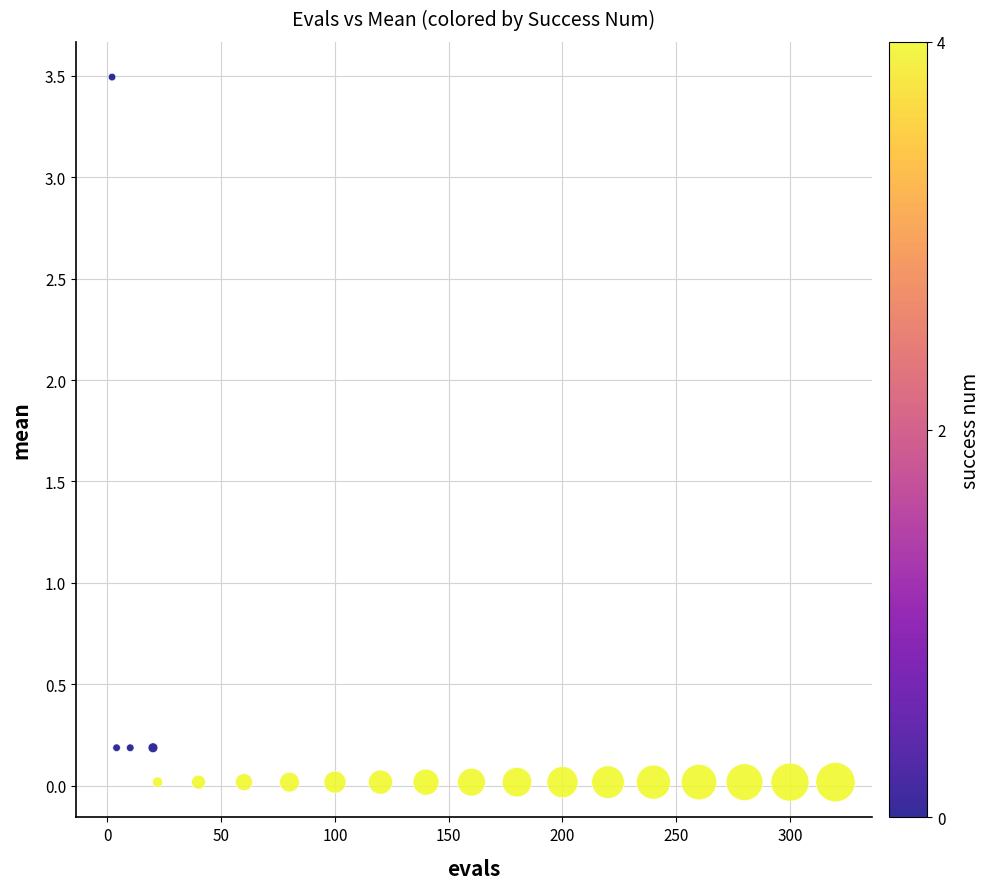

What is the range of X values (max minus min)?

318.0